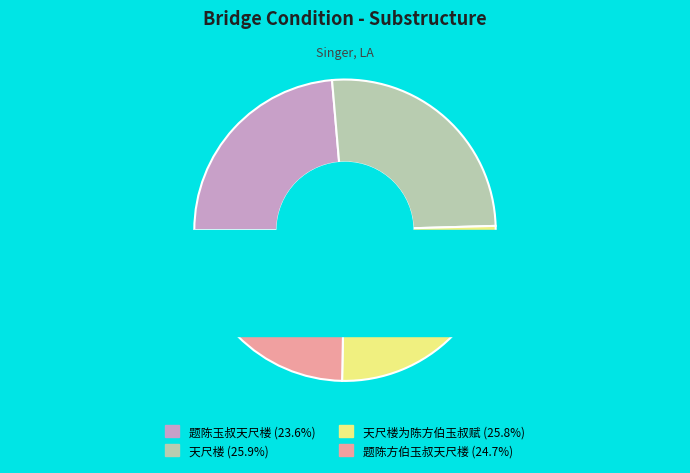

Which slice is the largest?

天尺楼